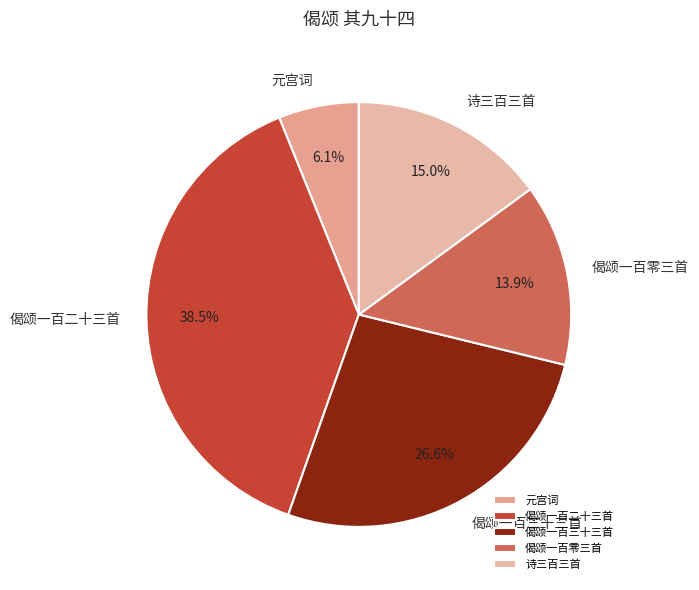

Which slice is the smallest?

元宫词